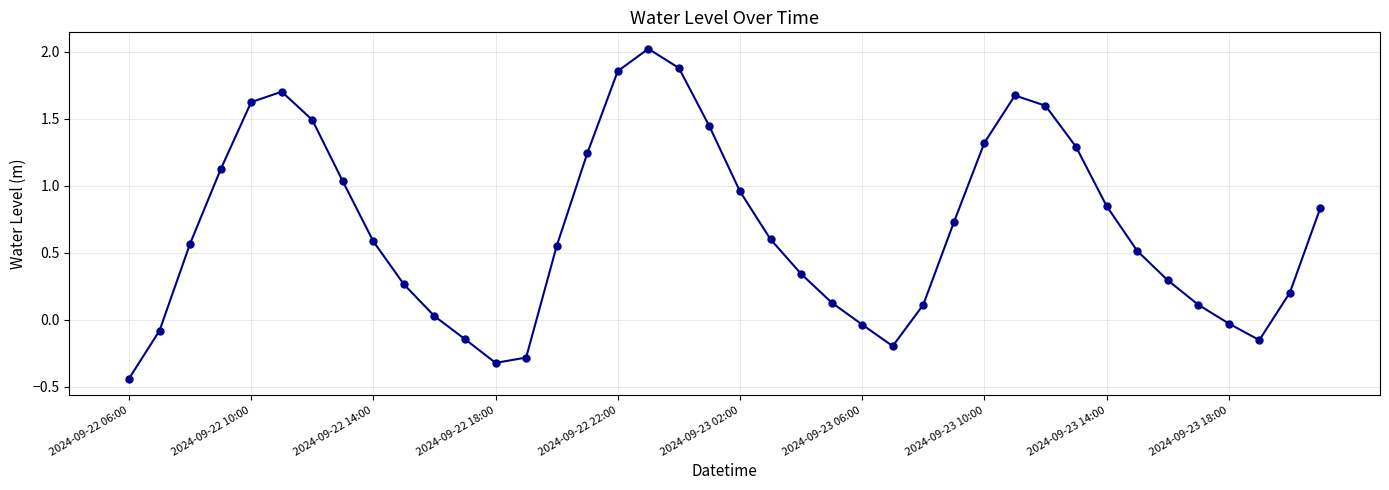

What is the difference between the second highest and minimum values?

2.3